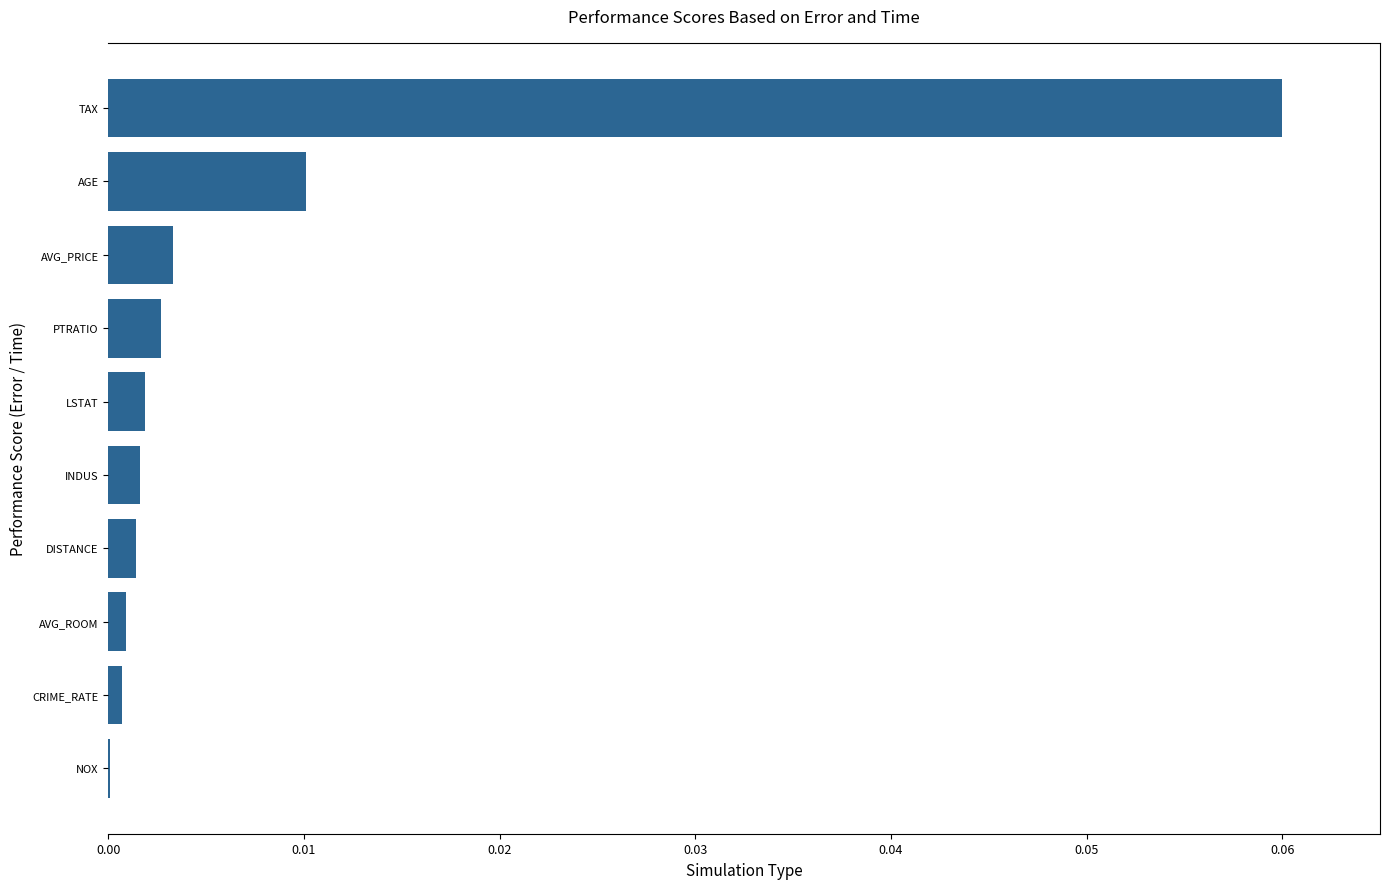

True or false: the data shows 0.0 at PTRATIO.

True